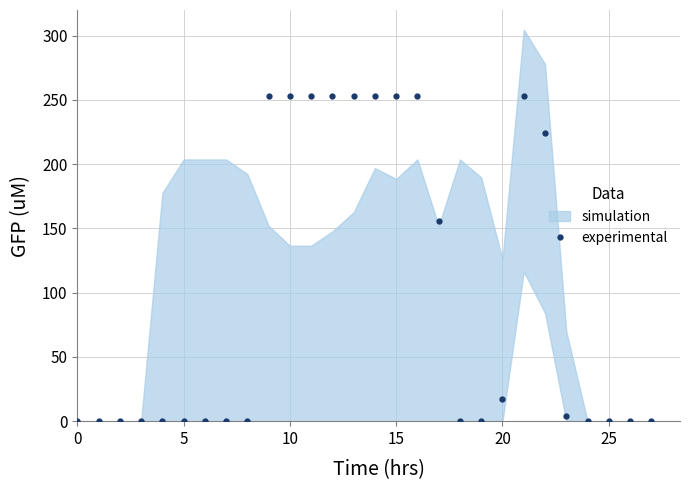

True or false: experimental has more than 0 interior local peaks.

True